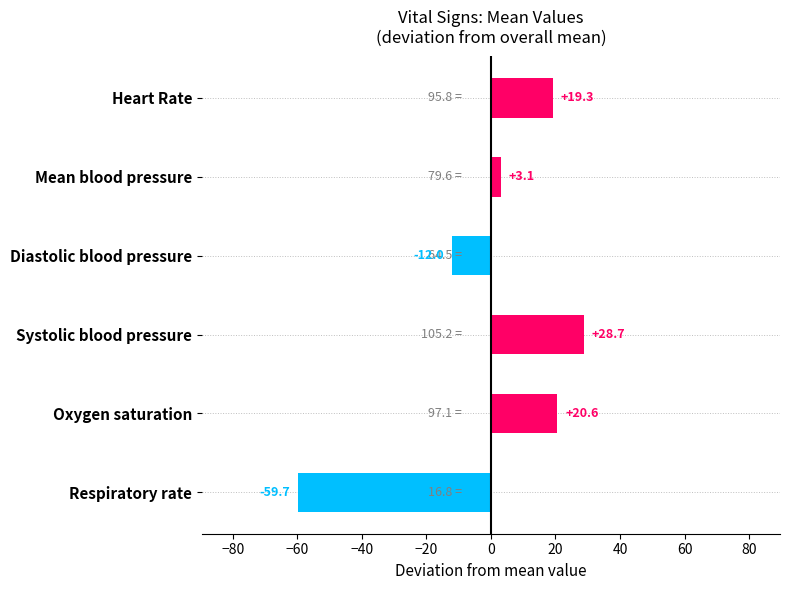

What is the label of the 6th bar from the bottom?

Heart Rate